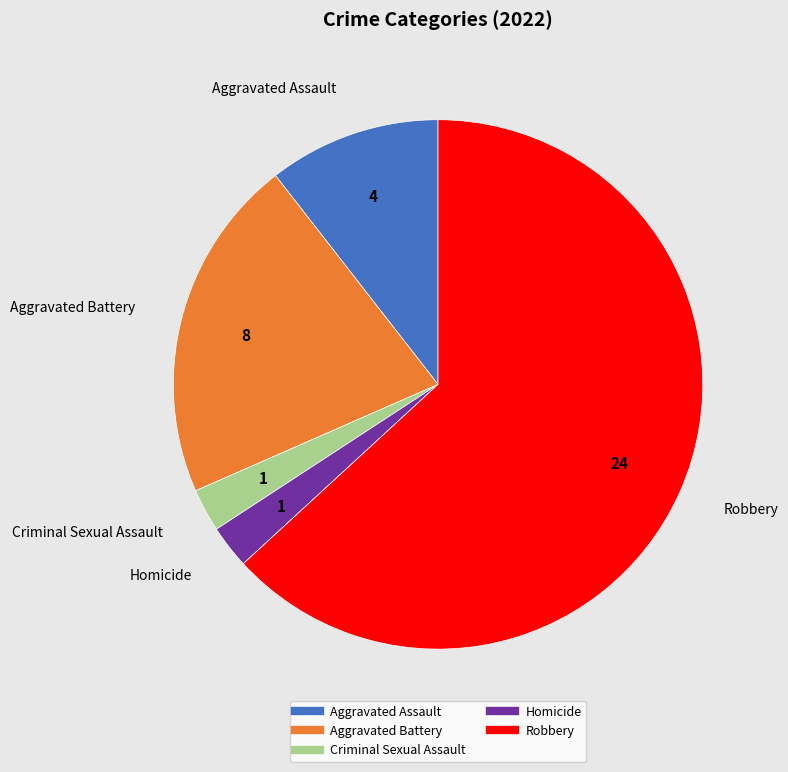

Is it true that Aggravated Assault is 11% of the pie?

True